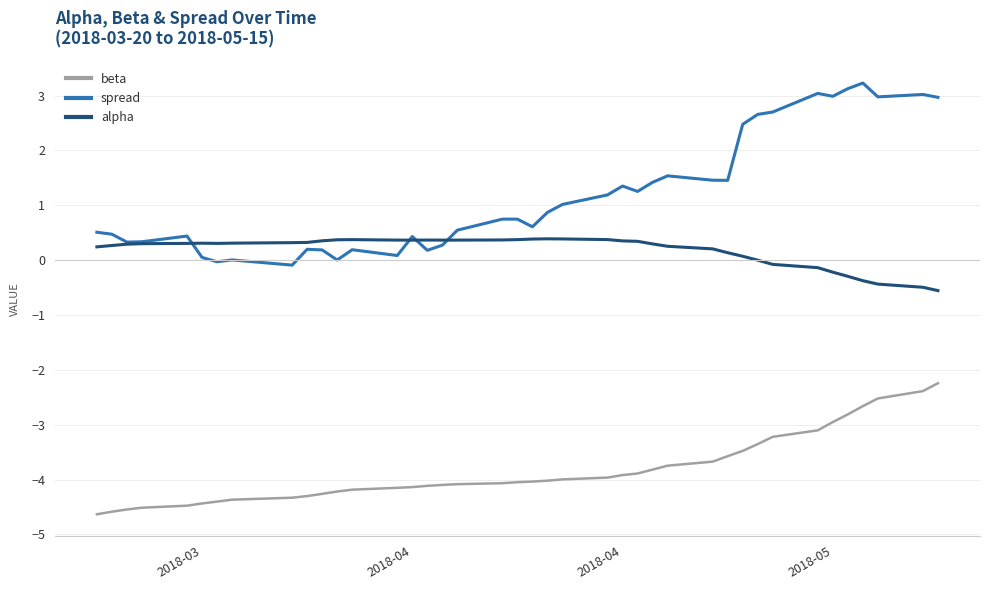

Which series has the largest range (max minus min)?

spread